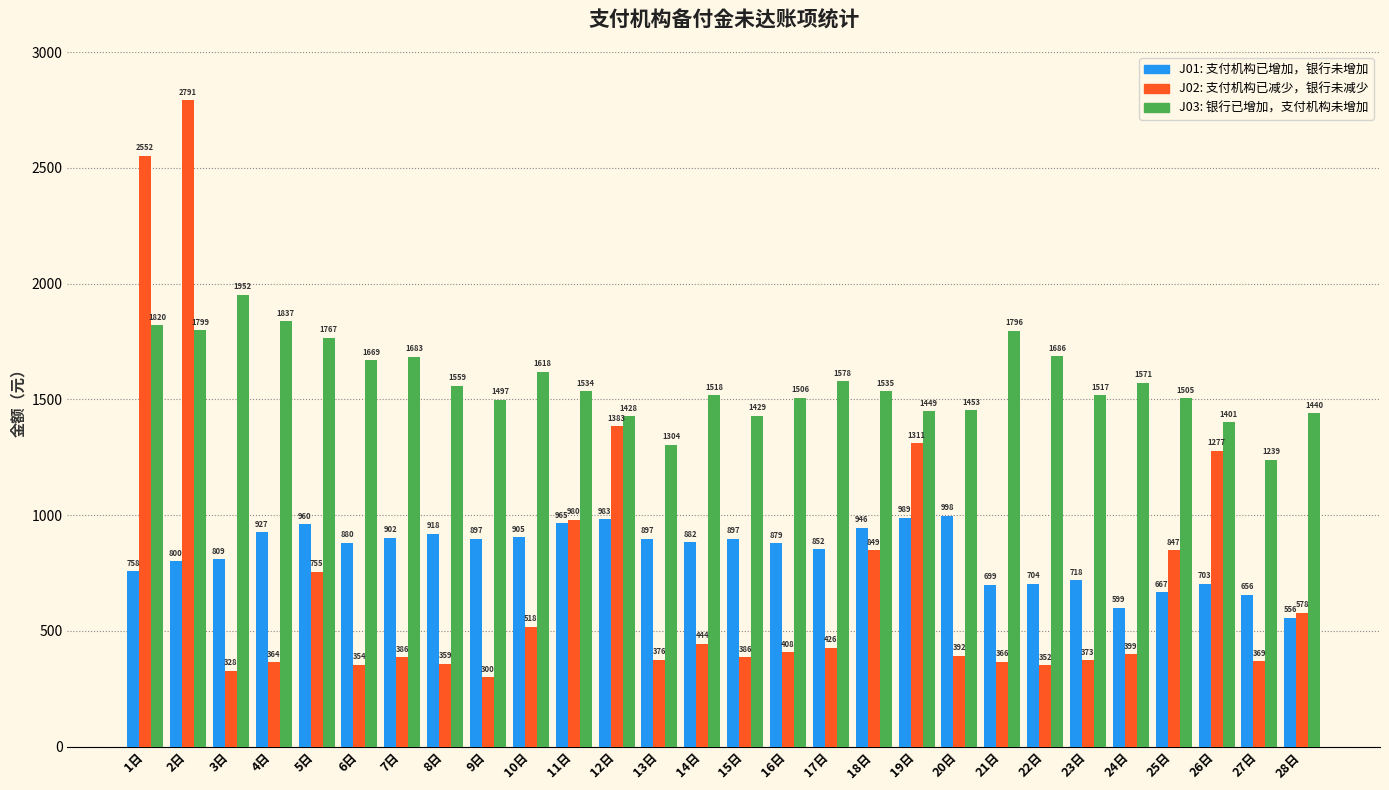

Which category has the lowest value across all series?

9日